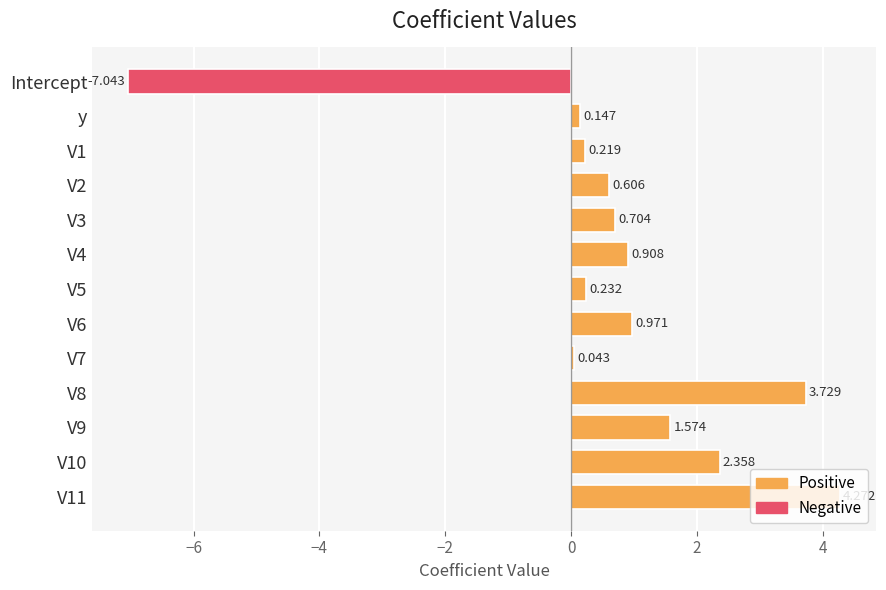

Which label corresponds to the smallest value in the chart?

Intercept